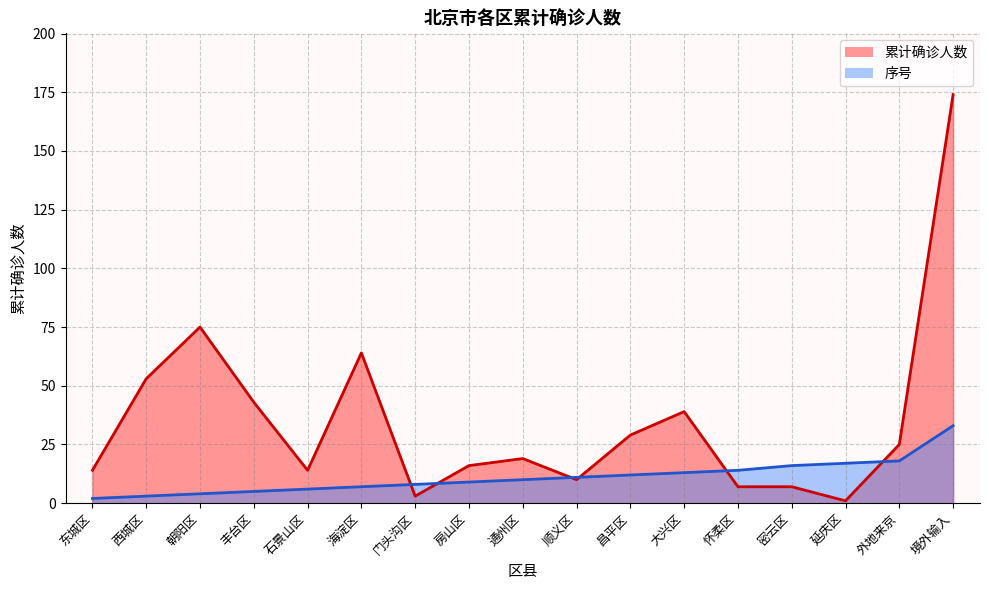

The 累计确诊人数 series shows 28 at 通州区. True or false?

False